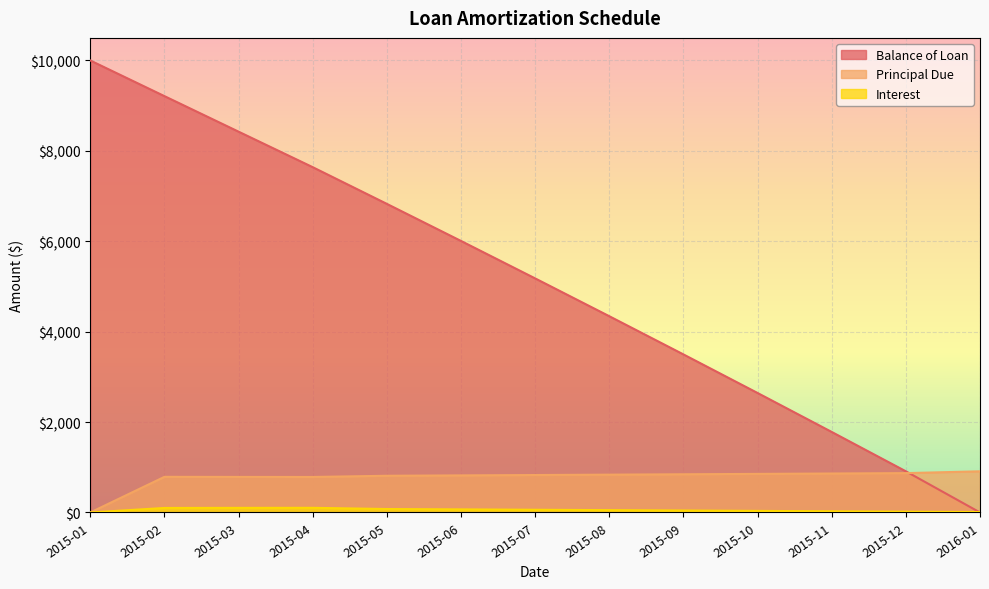

In Interest, how many points are higher than both neighbors (excluding endpoints)?

1